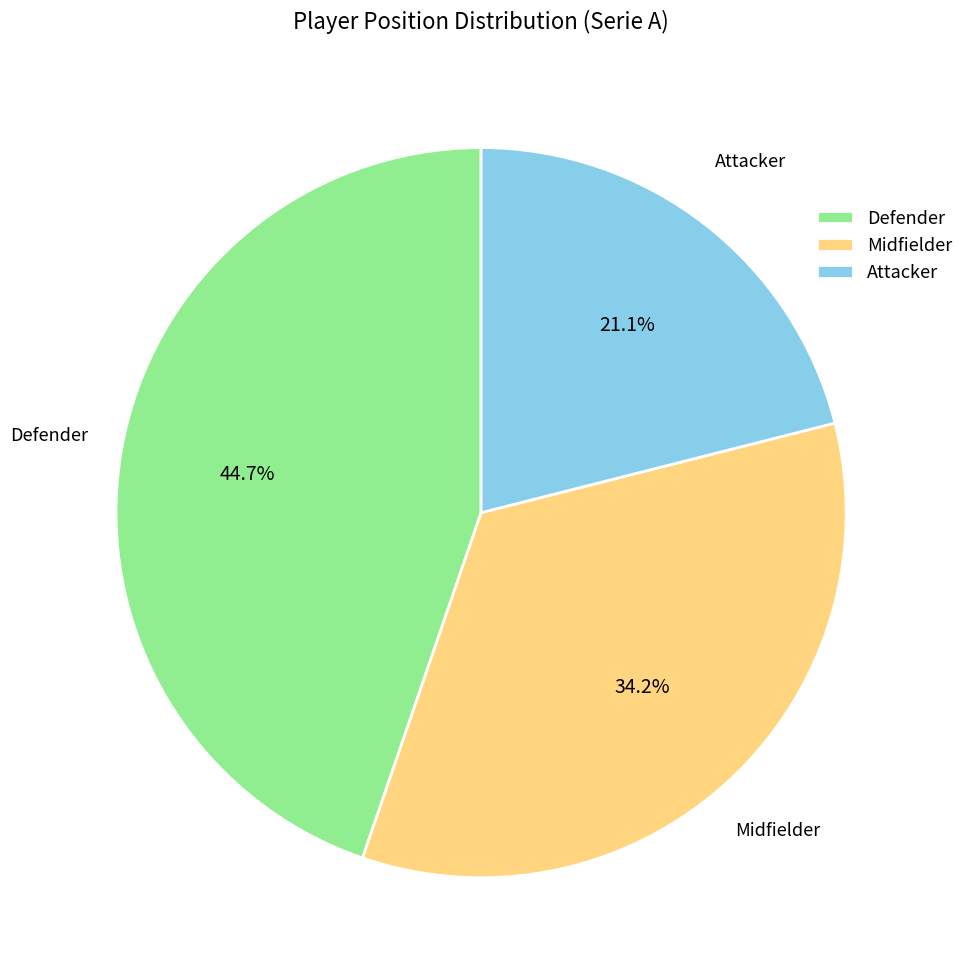

Is there a majority slice in this chart?

No